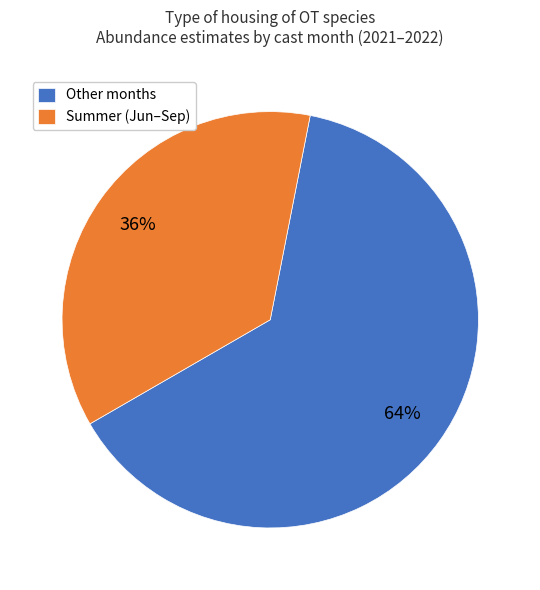

Which slice is the largest?

Other months